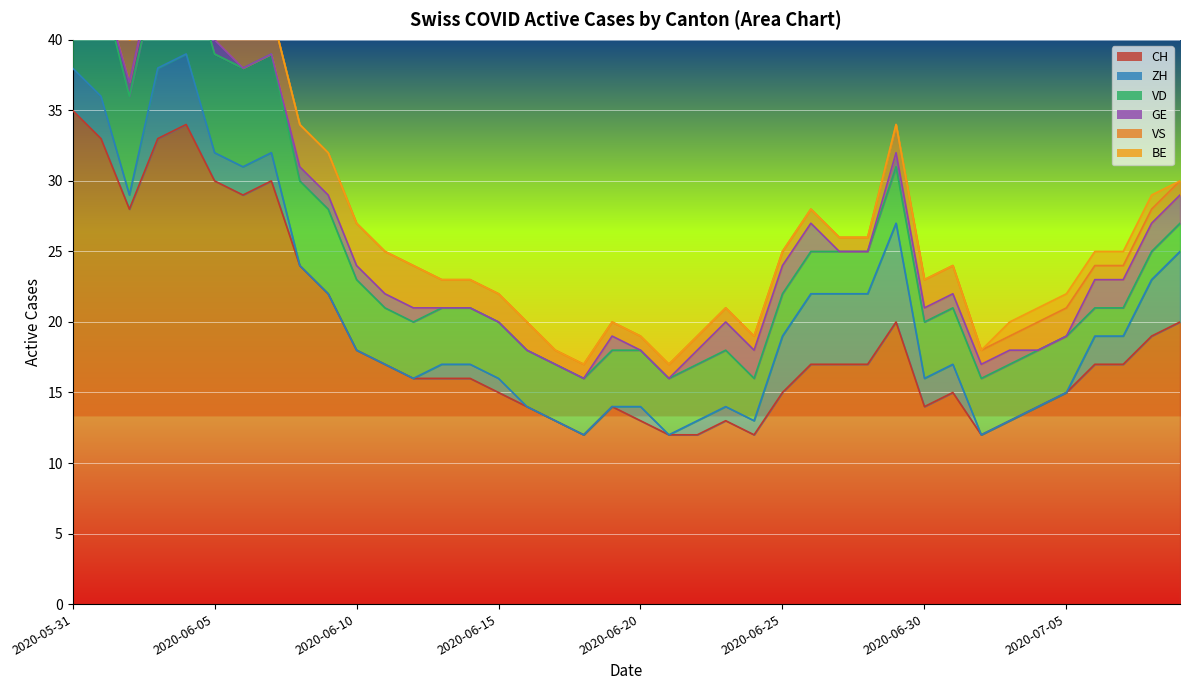

True or false: BE and VD intersect in this chart.

False